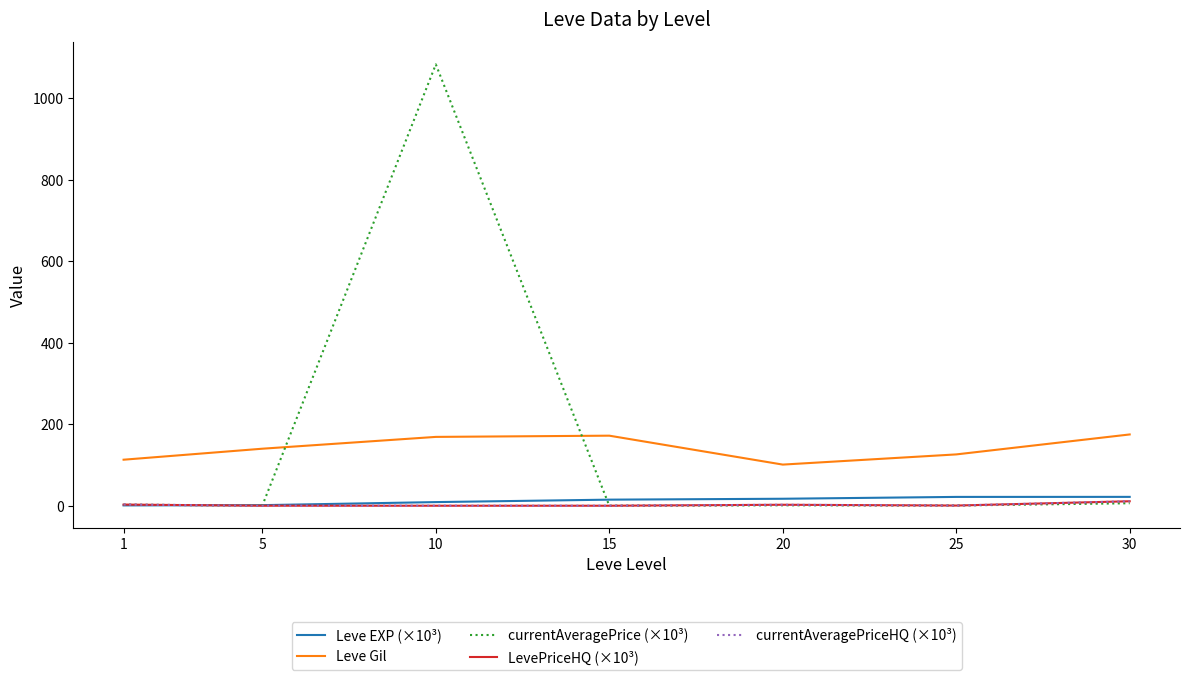

True or false: Leve Gil has more than 2 interior local peaks.

False